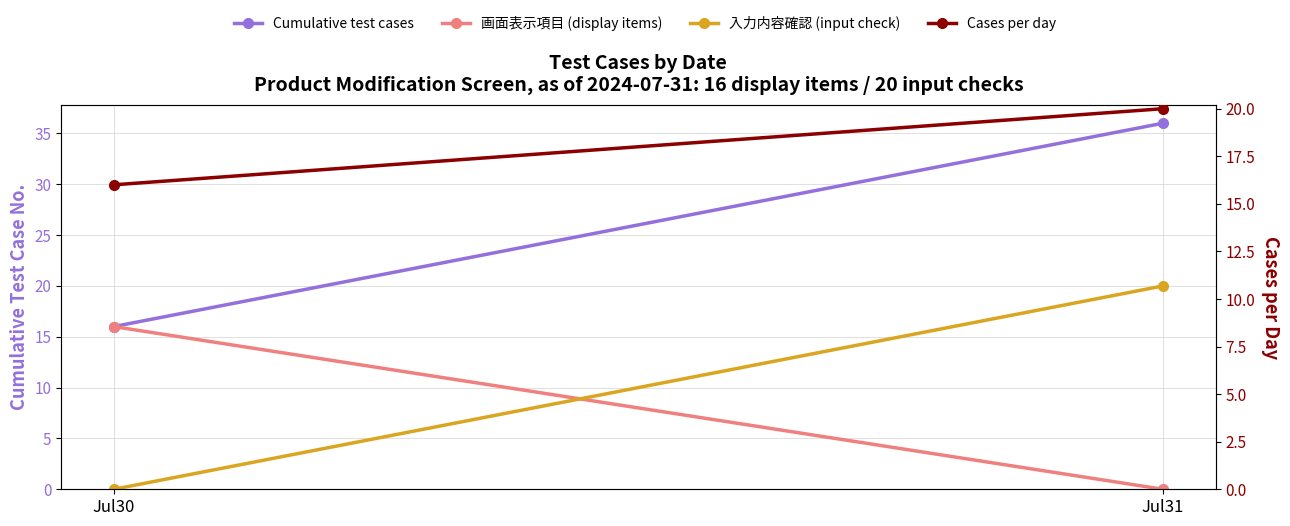

What is the value of the Cumulative test cases point at the 2nd from the left?

36